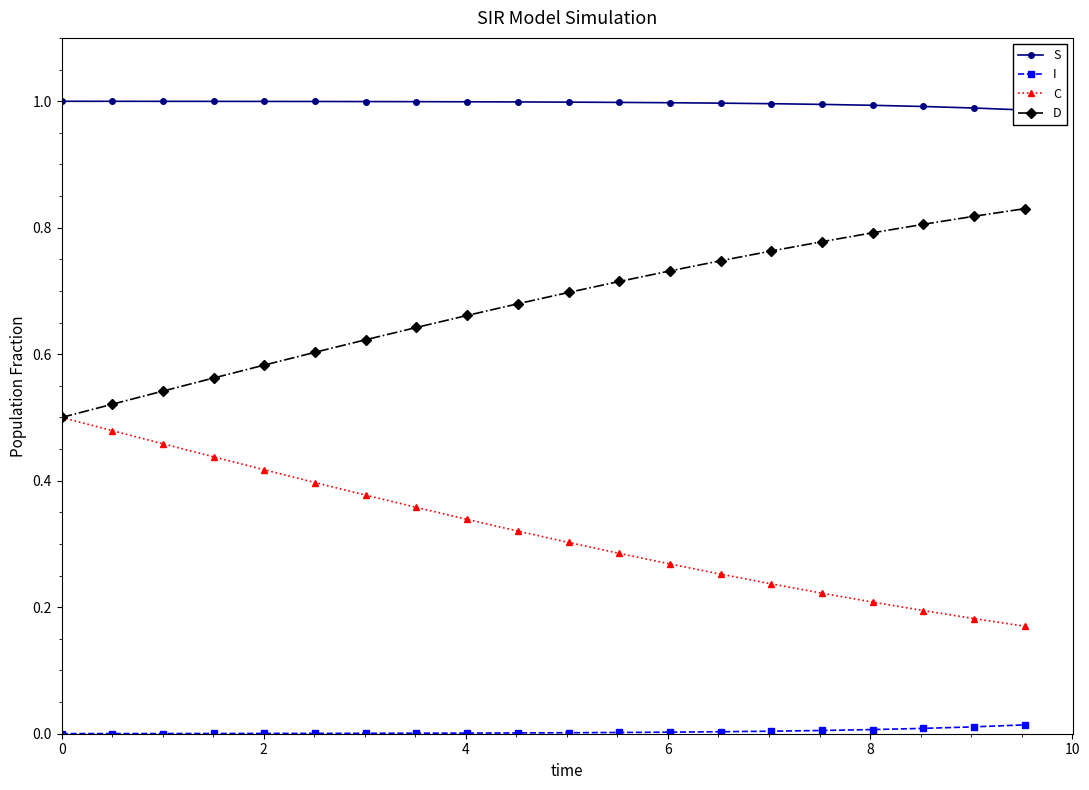

Is this an area chart (filled region under the line)?

No